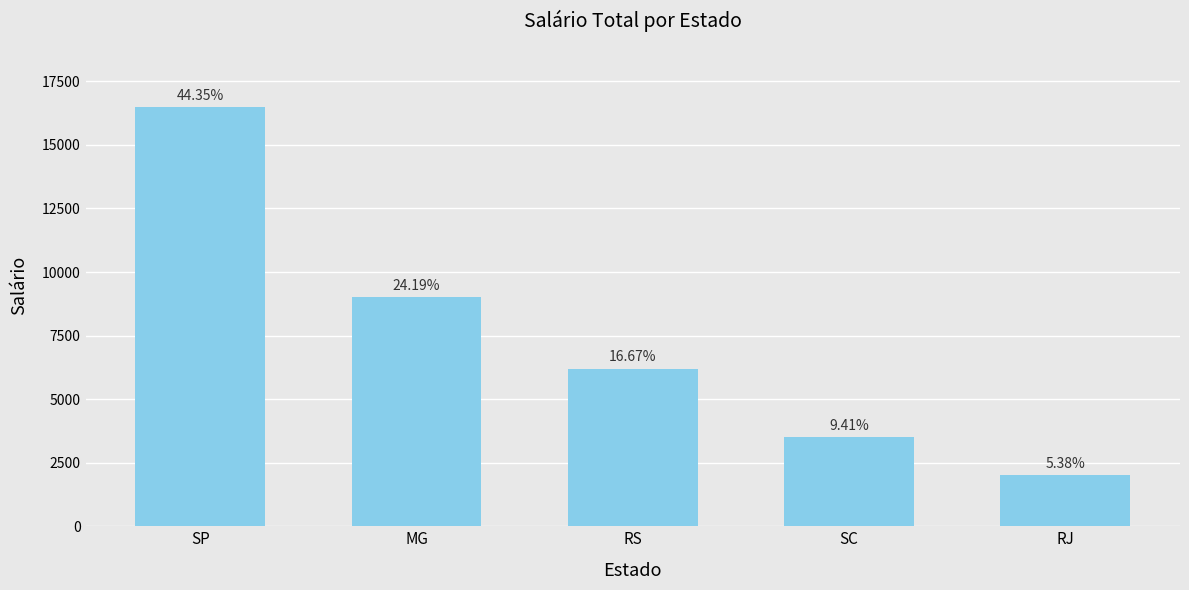

Is it true that the value at SC is 1400?

False